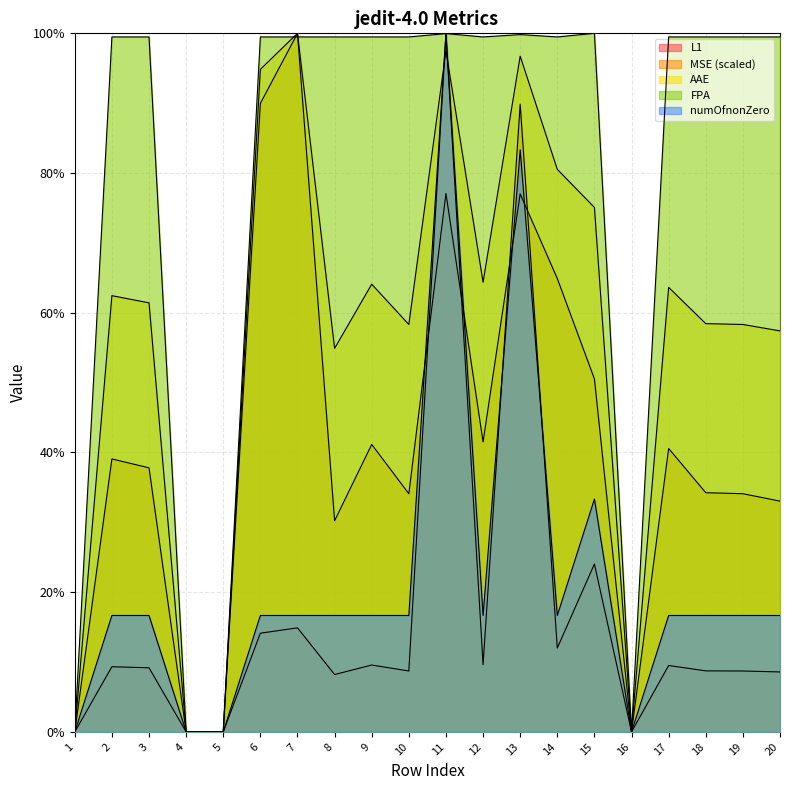

Which series has the widest spread of values?

L1